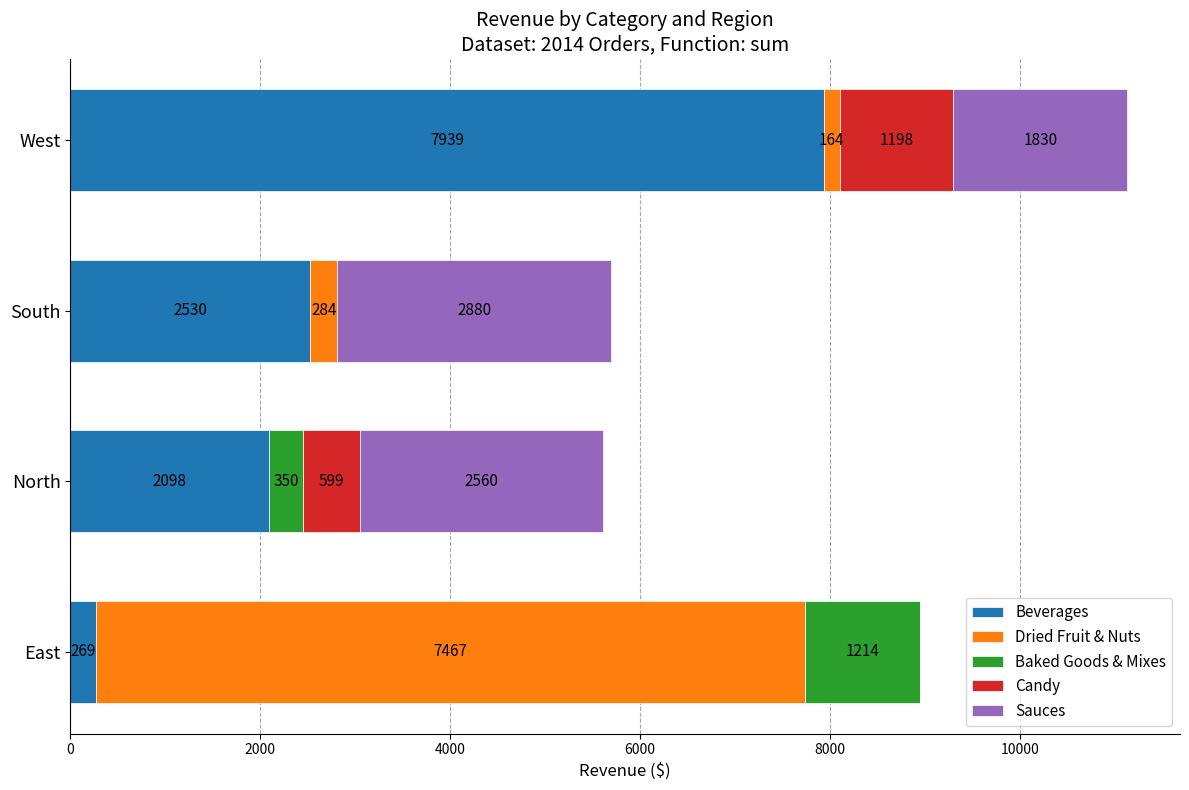

The Beverages series shows 4221.3 at South. True or false?

False